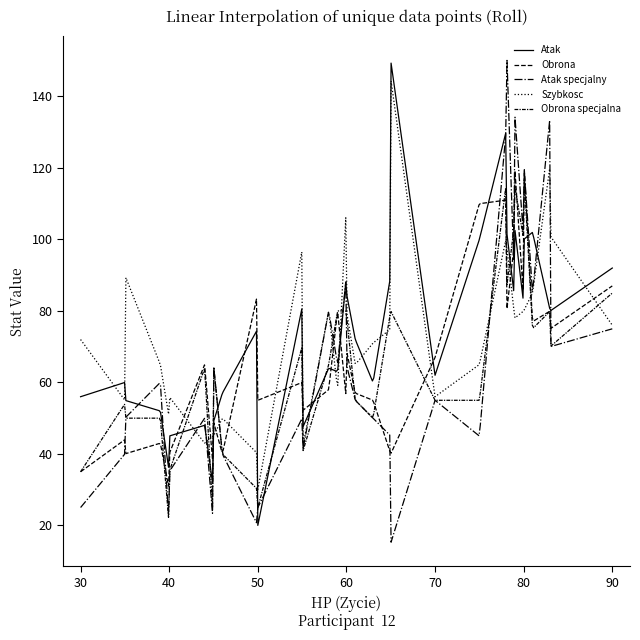

Does the chart have visible grid lines?

No